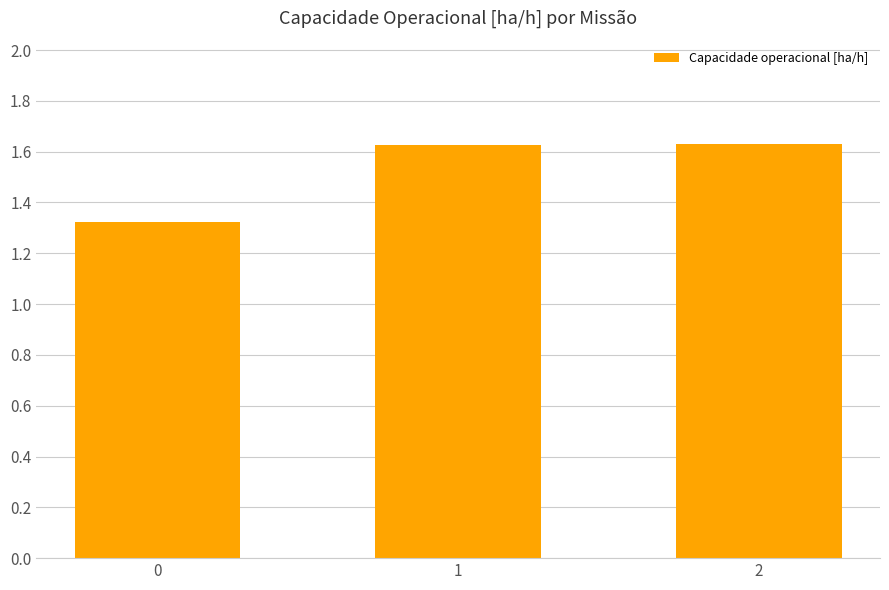

Are the bars horizontal?

No